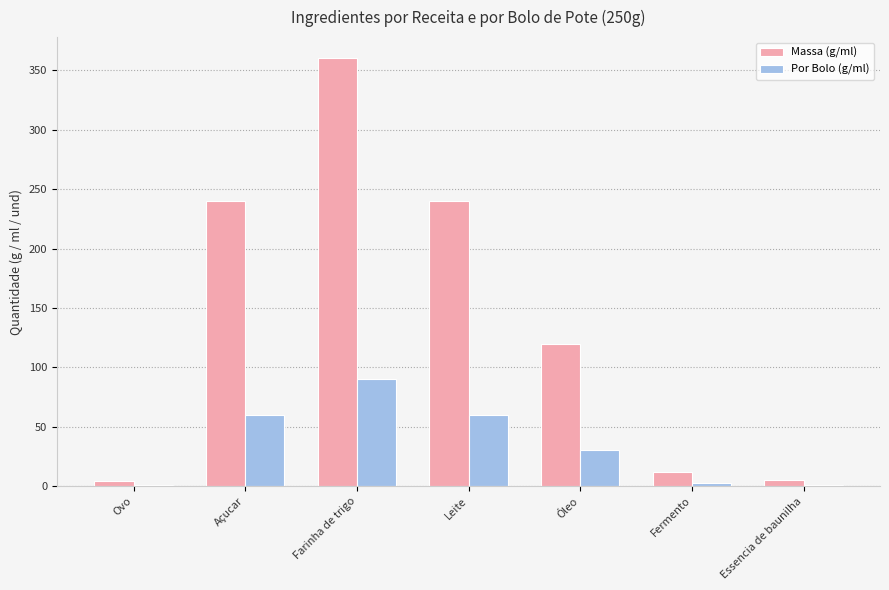

Which series has the widest spread of values?

Massa (g/ml)